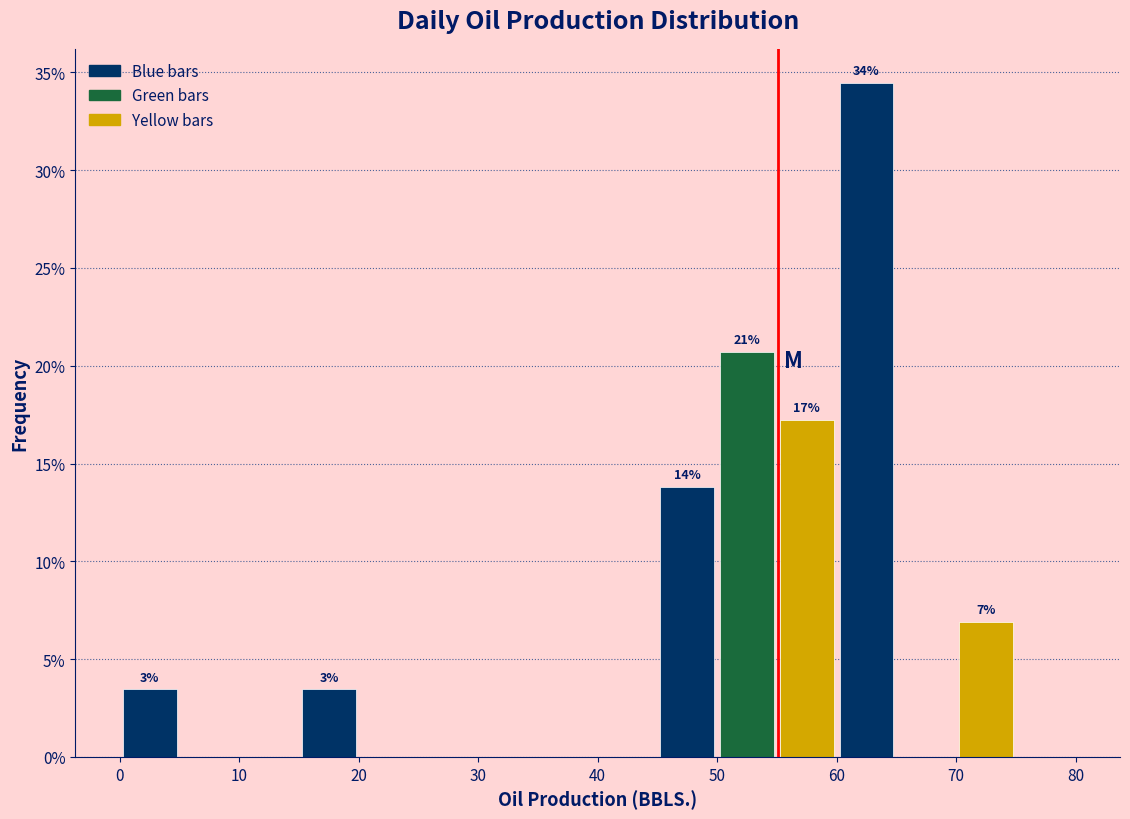

Which range on the x-axis has the tallest bar?

60 to 65